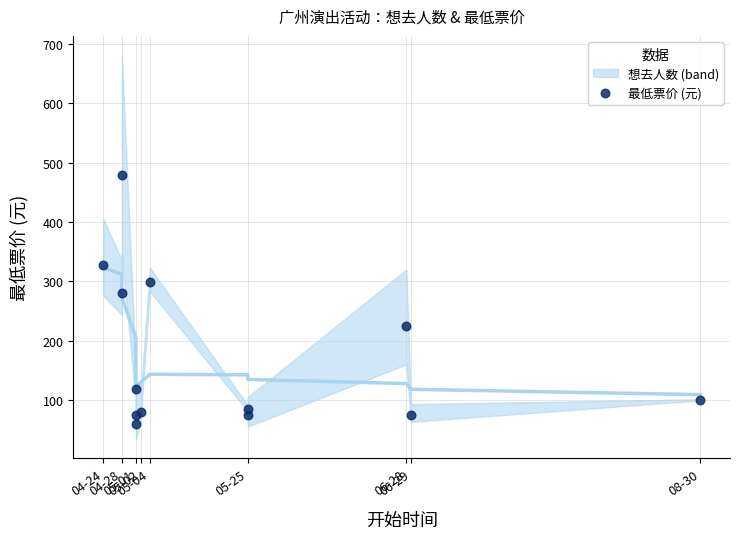

What Y value in the scatter plot is closest to 270?

280